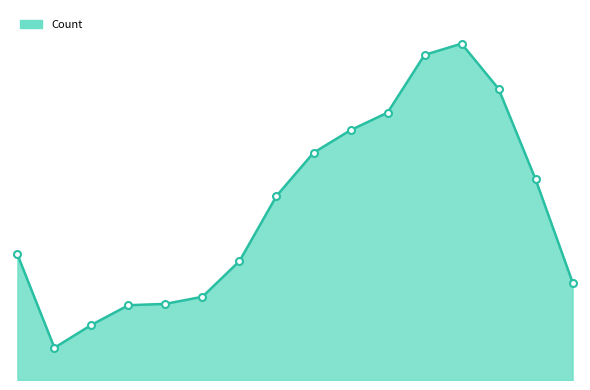

Does the chart display data point markers on the line(s)?

No